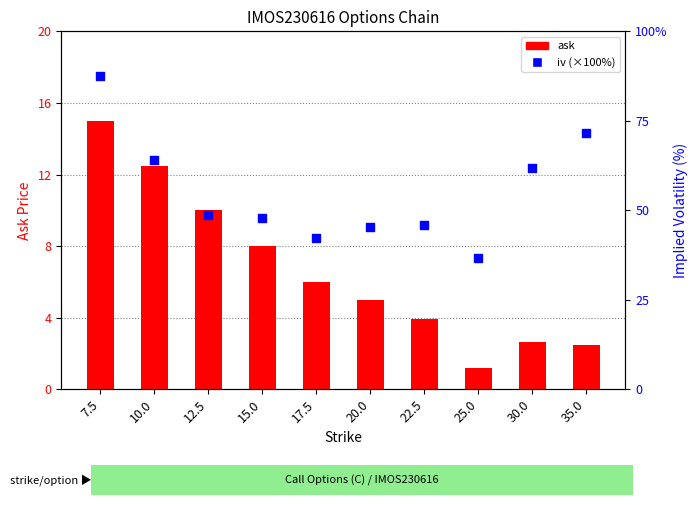

Which series has the largest Y range (max minus min)?

iv